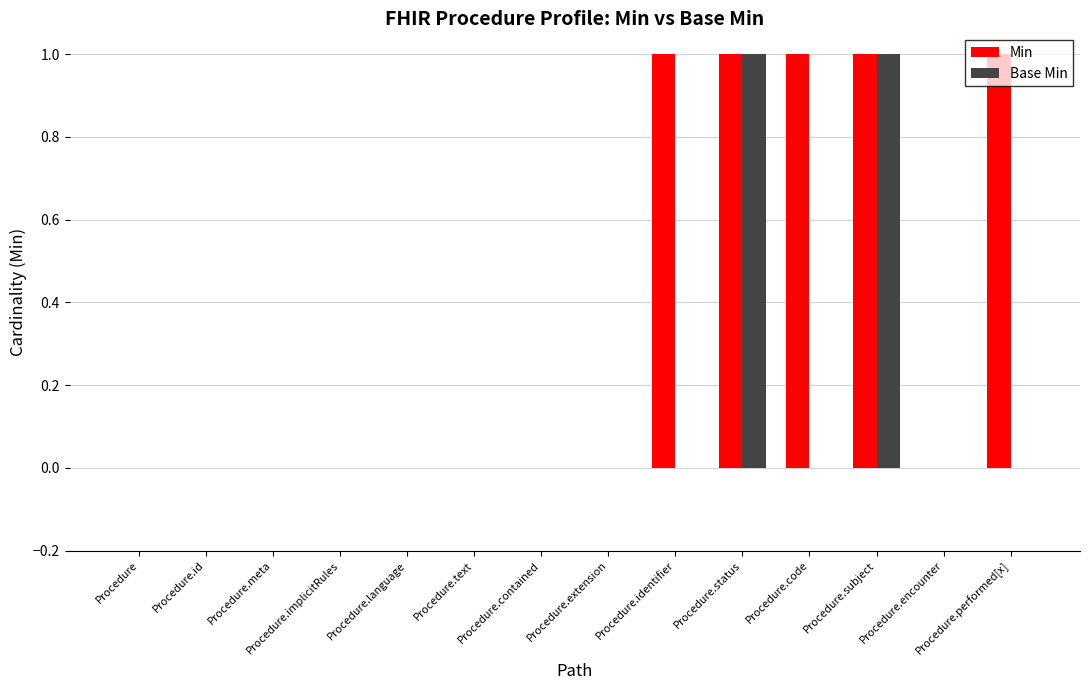

Reading left to right, extract all data points from this chart.

Min: 0	0	0	0	0	0	0	0	1	1	1	1	0	1
Base Min: 0	0	0	0	0	0	0	0	0	1	0	1	0	0